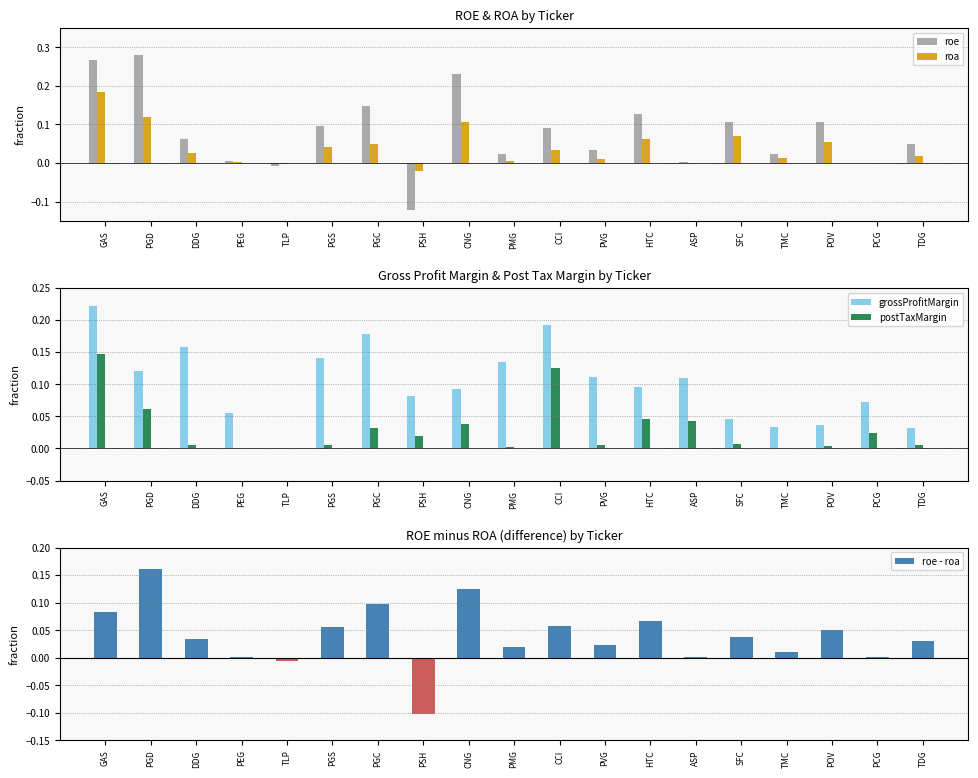

Between POV and TLP, which is larger?

POV